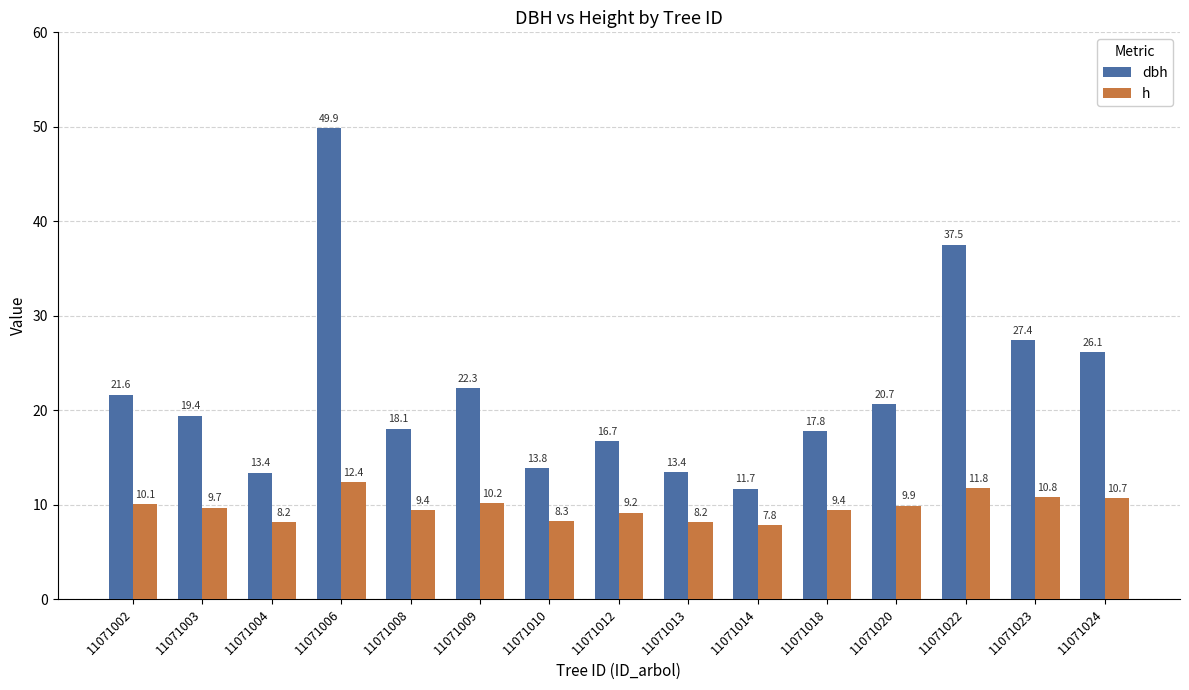

Reading left to right, extract all data points from this chart.

dbh: 11071002=21.6	11071003=19.4	11071004=13.4	11071006=49.9	11071008=18.1	11071009=22.3	11071010=13.8	11071012=16.7	11071013=13.4	11071014=11.7	11071018=17.8	11071020=20.7	11071022=37.5	11071023=27.4	11071024=26.1
h: 11071002=10.1	11071003=9.7	11071004=8.2	11071006=12.4	11071008=9.4	11071009=10.2	11071010=8.3	11071012=9.2	11071013=8.2	11071014=7.8	11071018=9.4	11071020=9.9	11071022=11.8	11071023=10.8	11071024=10.7